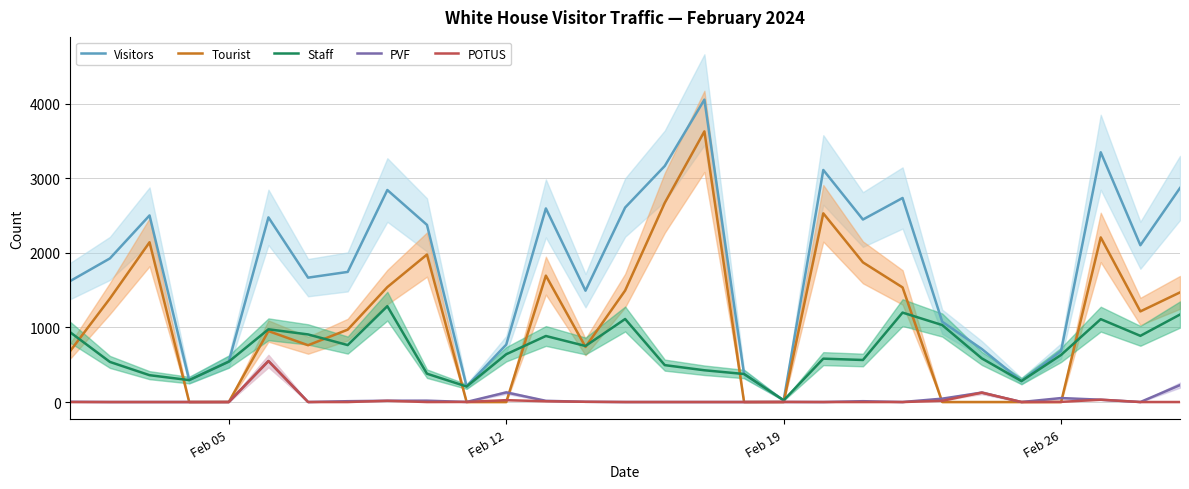

What are all the series names shown in the legend?

Visitors, Tourist, Staff, PVF, POTUS